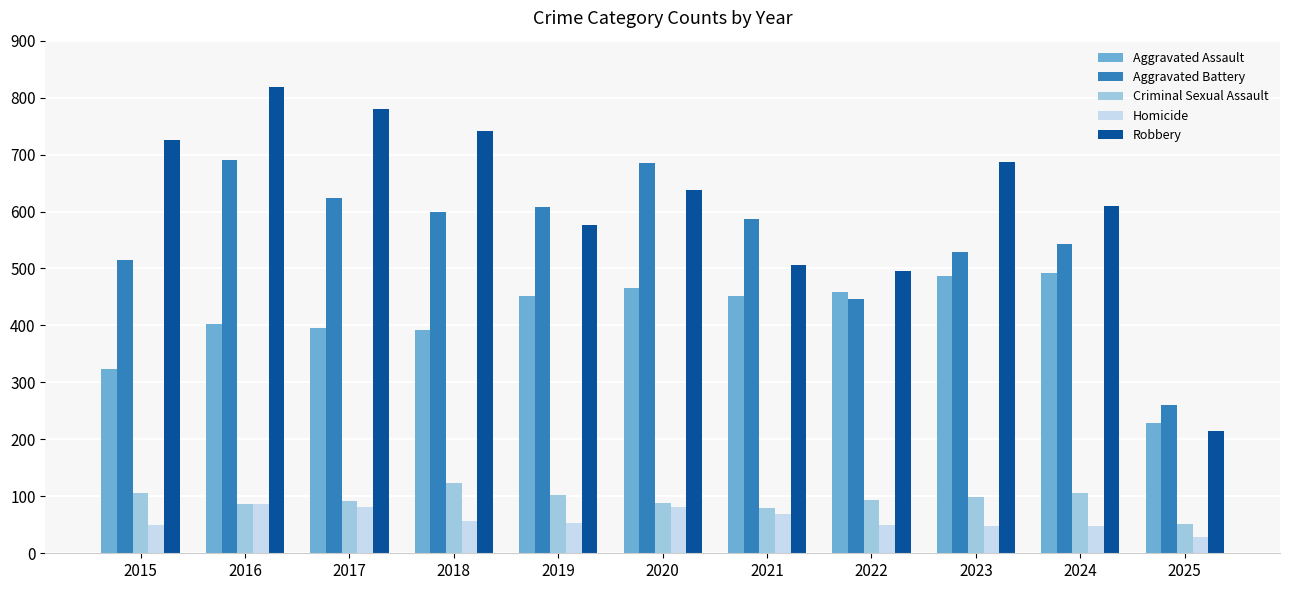

Which series has the largest range (max minus min)?

Robbery